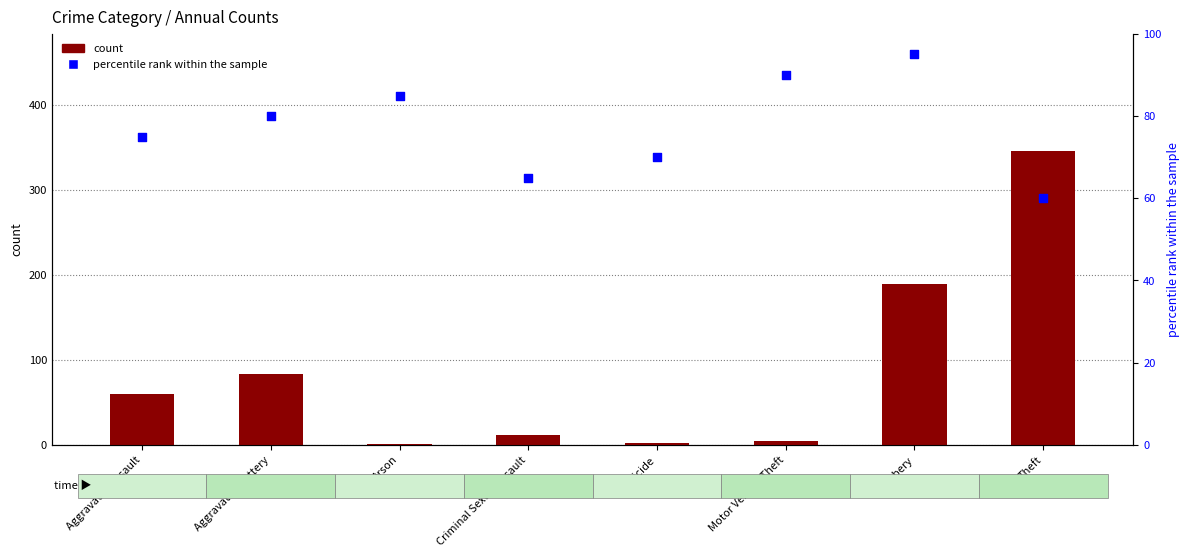

Which series contains the highest Y value?

count